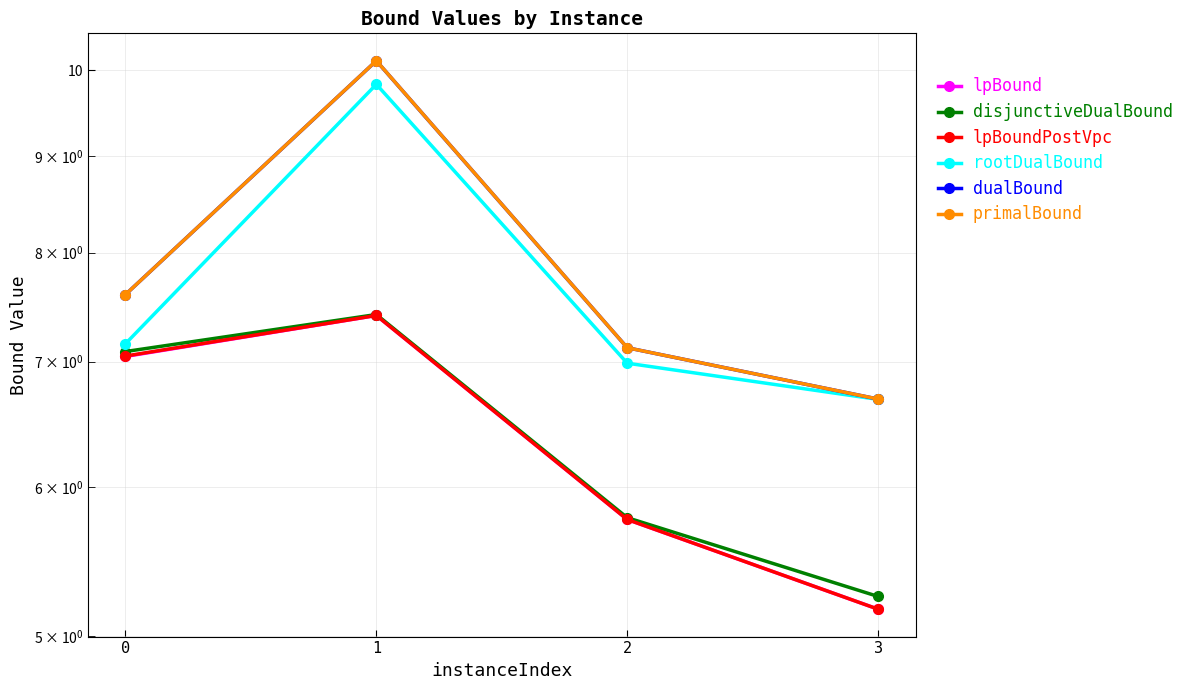

How many categories are shown in the chart?

4